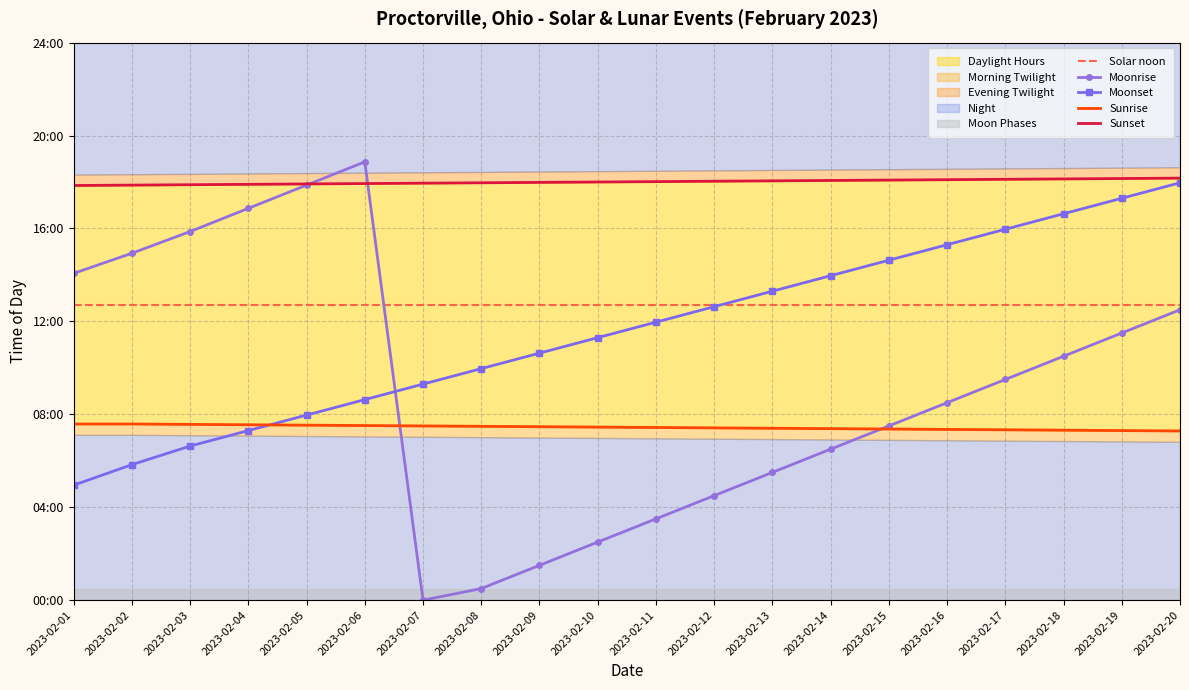

Reading left to right, extract all data points from this chart.

Solar noon: 2023-02-01=763	2023-02-02=763	2023-02-03=763	2023-02-04=763	2023-02-05=763	2023-02-06=763	2023-02-07=763	2023-02-08=763	2023-02-09=763	2023-02-10=763	2023-02-11=763	2023-02-12=763	2023-02-13=763	2023-02-14=763	2023-02-15=763	2023-02-16=763	2023-02-17=763	2023-02-18=763	2023-02-19=763	2023-02-20=763
Moonrise: 2023-02-01=844	2023-02-02=896	2023-02-03=952	2023-02-04=1012	2023-02-05=1072	2023-02-06=1132	2023-02-07=0	2023-02-08=30	2023-02-09=90	2023-02-10=150	2023-02-11=210	2023-02-12=270	2023-02-13=330	2023-02-14=390	2023-02-15=450	2023-02-16=510	2023-02-17=570	2023-02-18=630	2023-02-19=690	2023-02-20=750
Moonset: 2023-02-01=297	2023-02-02=350	2023-02-03=398	2023-02-04=438	2023-02-05=478	2023-02-06=518	2023-02-07=558	2023-02-08=598	2023-02-09=638	2023-02-10=678	2023-02-11=718	2023-02-12=758	2023-02-13=798	2023-02-14=838	2023-02-15=878	2023-02-16=918	2023-02-17=958	2023-02-18=998	2023-02-19=1038	2023-02-20=1078
Sunrise: 2023-02-01=455	2023-02-02=455	2023-02-03=454	2023-02-04=453	2023-02-05=452	2023-02-06=451	2023-02-07=450	2023-02-08=449	2023-02-09=448	2023-02-10=447	2023-02-11=446	2023-02-12=445	2023-02-13=444	2023-02-14=443	2023-02-15=442	2023-02-16=441	2023-02-17=440	2023-02-18=439	2023-02-19=438	2023-02-20=437
Sunset: 2023-02-01=1071	2023-02-02=1072	2023-02-03=1073	2023-02-04=1074	2023-02-05=1075	2023-02-06=1076	2023-02-07=1077	2023-02-08=1078	2023-02-09=1079	2023-02-10=1080	2023-02-11=1081	2023-02-12=1082	2023-02-13=1083	2023-02-14=1084	2023-02-15=1085	2023-02-16=1086	2023-02-17=1087	2023-02-18=1088	2023-02-19=1089	2023-02-20=1090